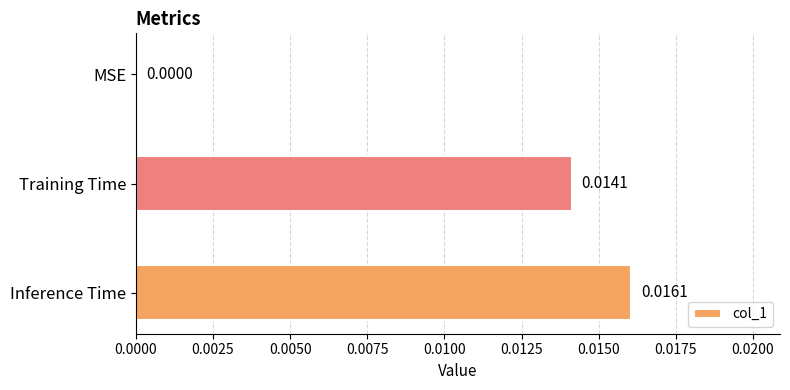

Between Training Time and MSE, which is larger?

Training Time